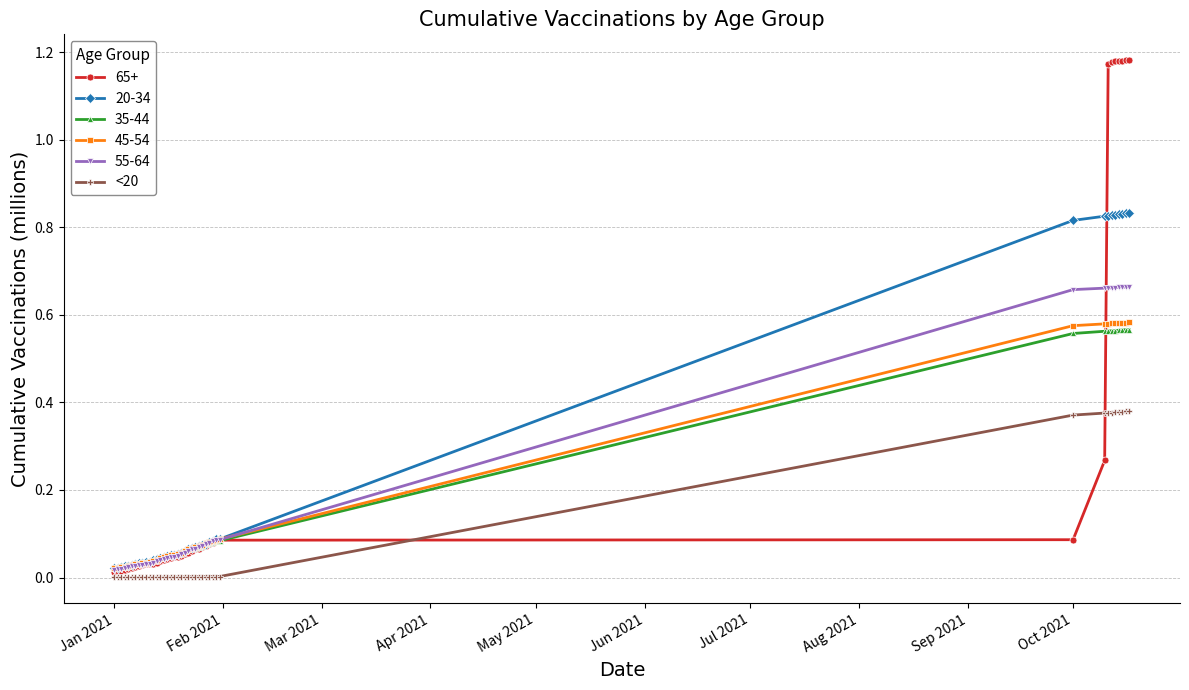

Which series has the widest spread of values?

65+